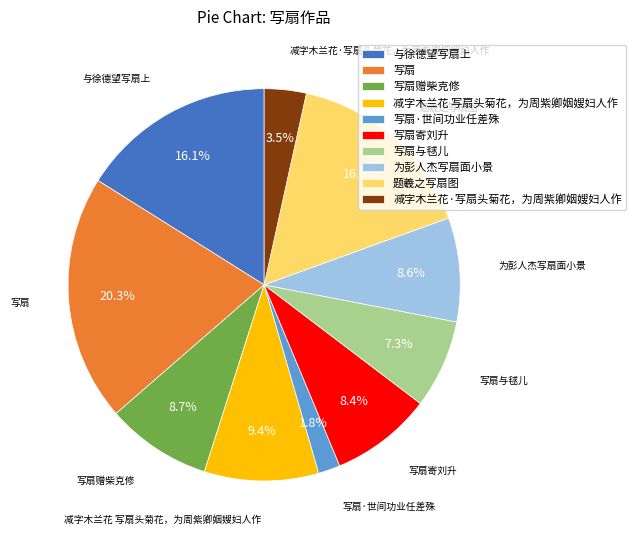

What is the total percentage of 题羲之写扇图 and 写扇与毬儿?

23.3%